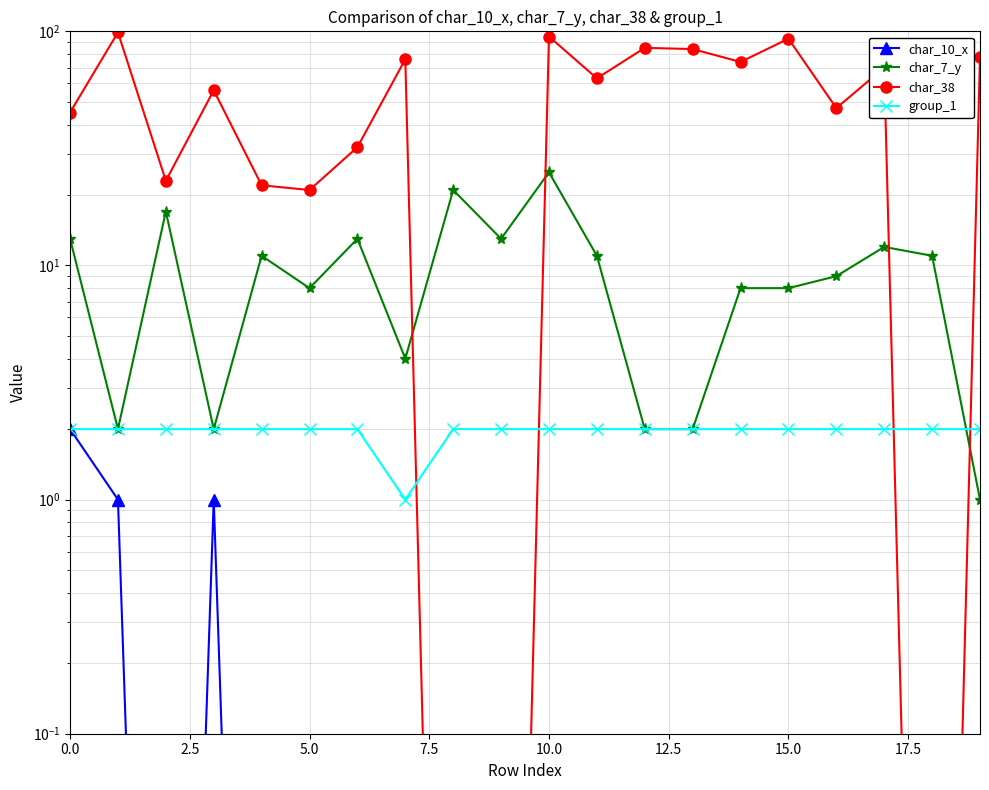

What is the value of the char_7_y point at the 18th from the left?

12.0